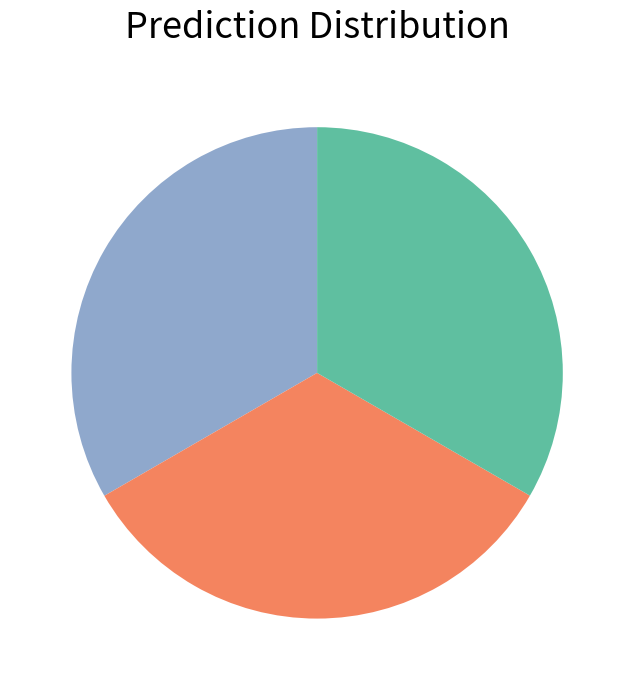

Does any single category account for the majority?

No